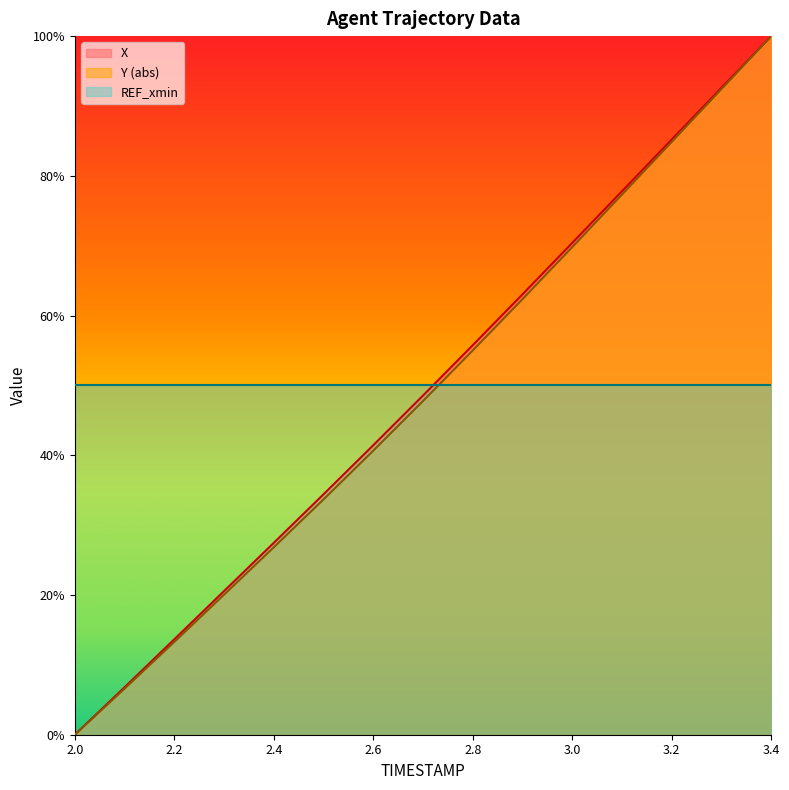

True or false: Y and X cross at least once.

False